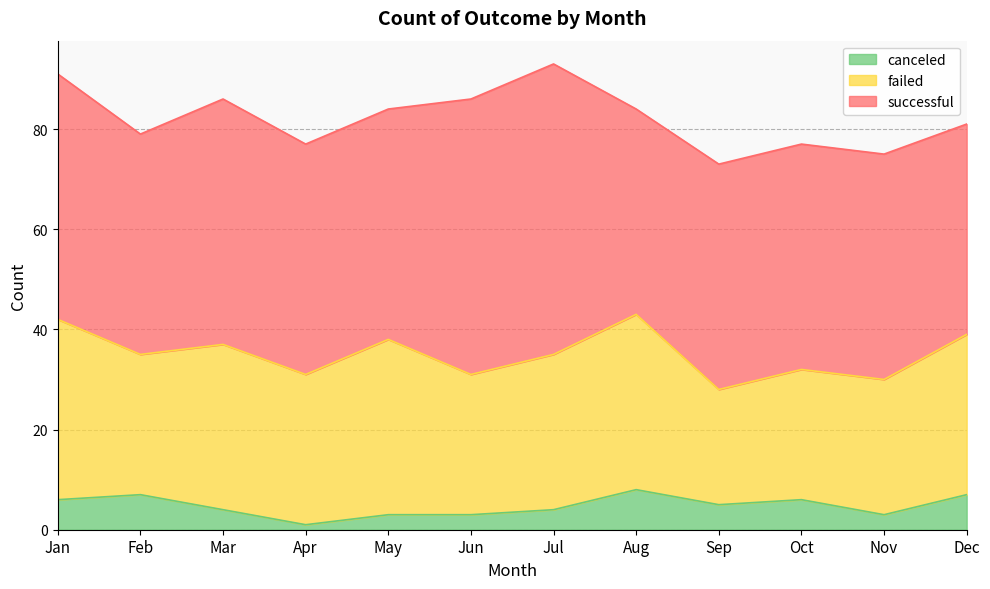

How many distinct data groups are displayed?

3